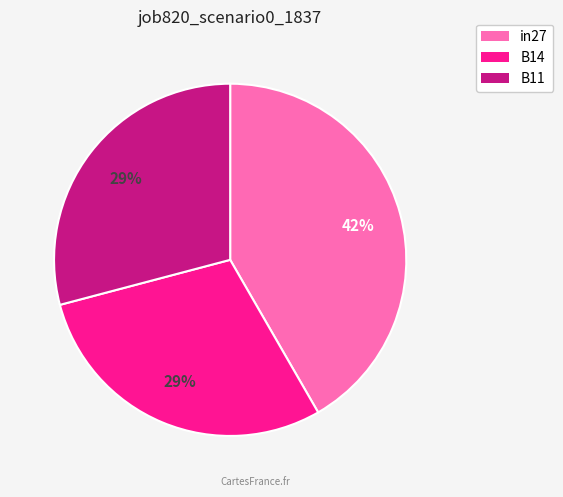

Do in27 and B11 together represent more than half of the pie?

Yes